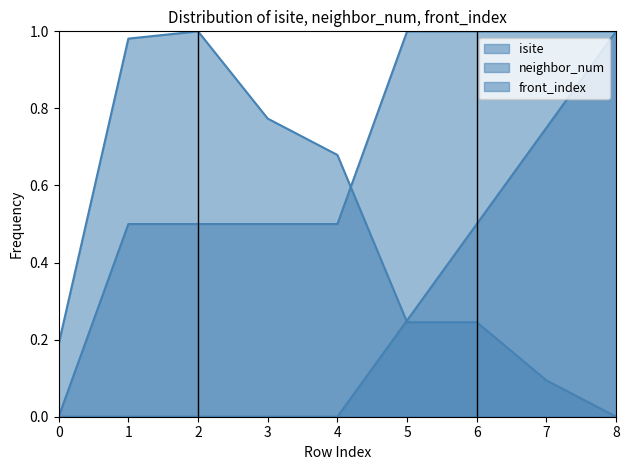

Reading right to left, transcribe all the data shown in this chart.

isite: 0.0	0.1	0.2	0.2	0.7	0.8	1.0	1.0	0.2
neighbor_num: 1.0	1.0	1.0	1.0	0.5	0.5	0.5	0.5	0.0
front_index: 1.0	0.8	0.5	0.2	0.0	0.0	0.0	0.0	0.0